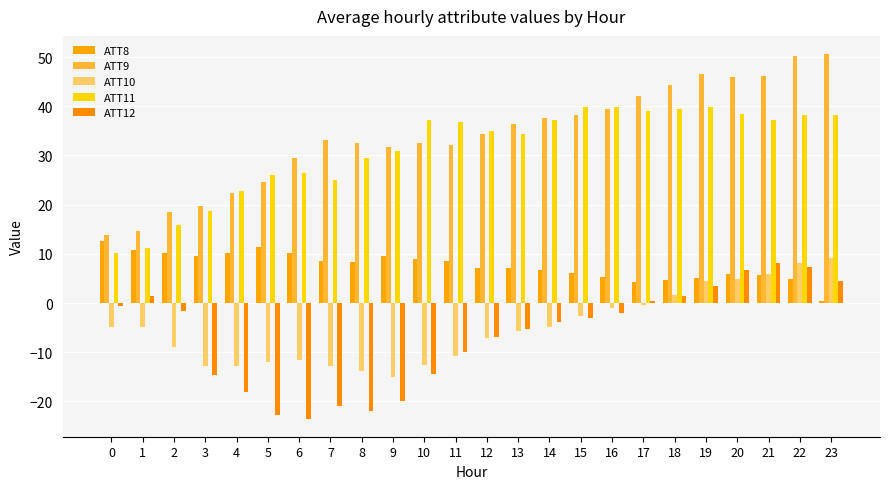

Is it true that ATT12 equals -7.9 at 13?

False